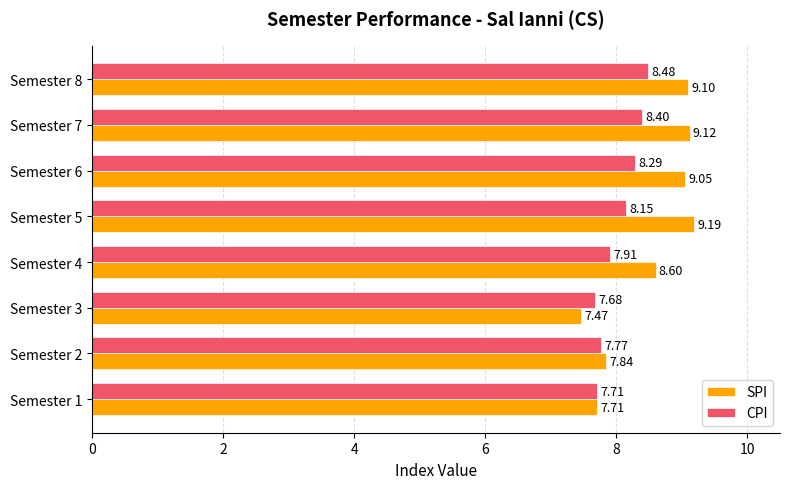

Count the CPI values in the range 7 to 8.

4